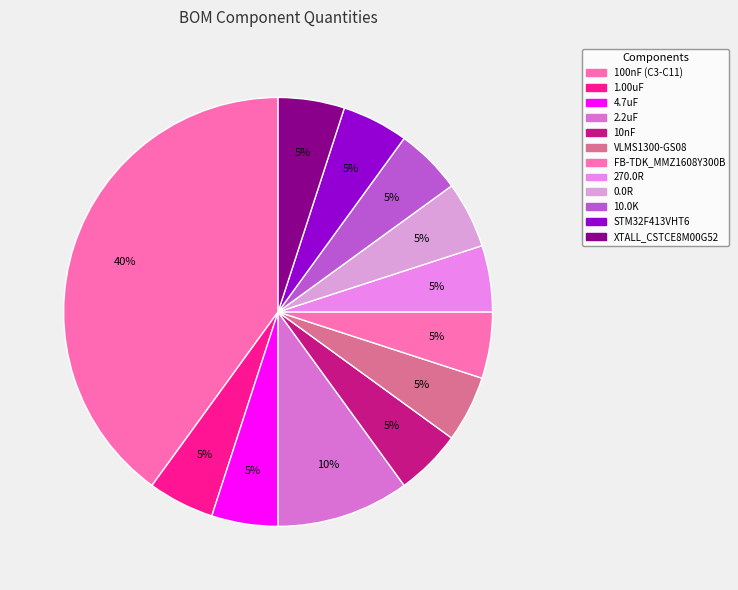

Combined, what portion of the pie is FB-TDK_MMZ1608Y300B and STM32F413VHT6?

10.0%